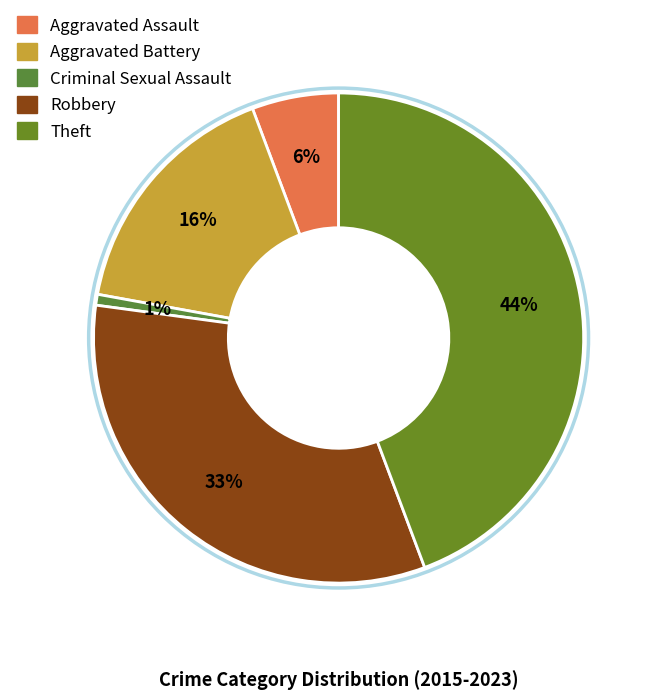

How many segments does this pie chart have?

5